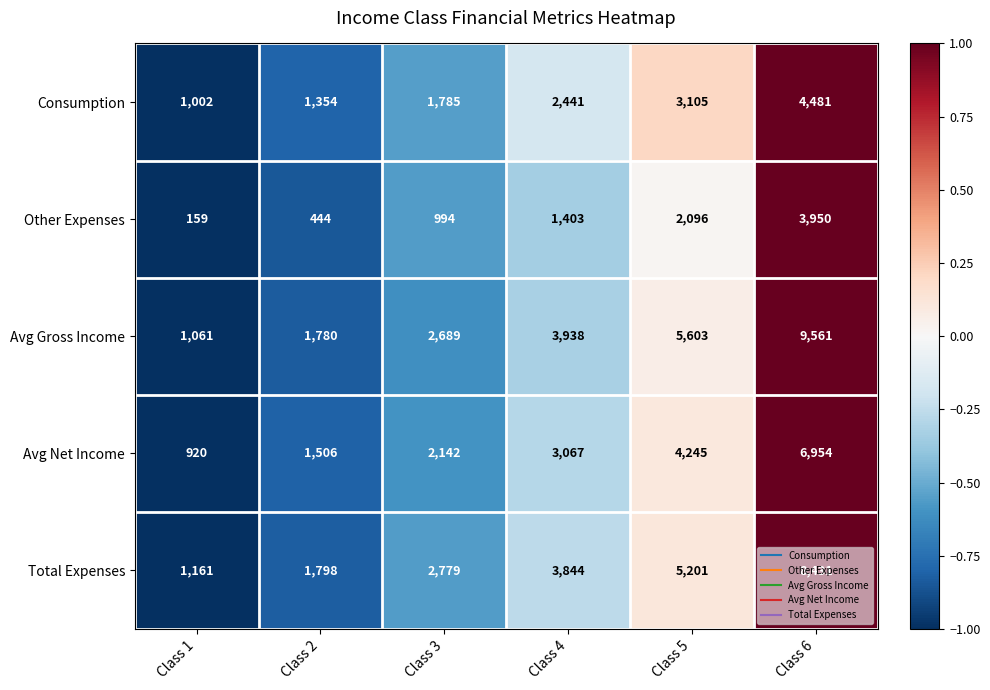

What is the spread (max minus min) of values at Class 6?

5611